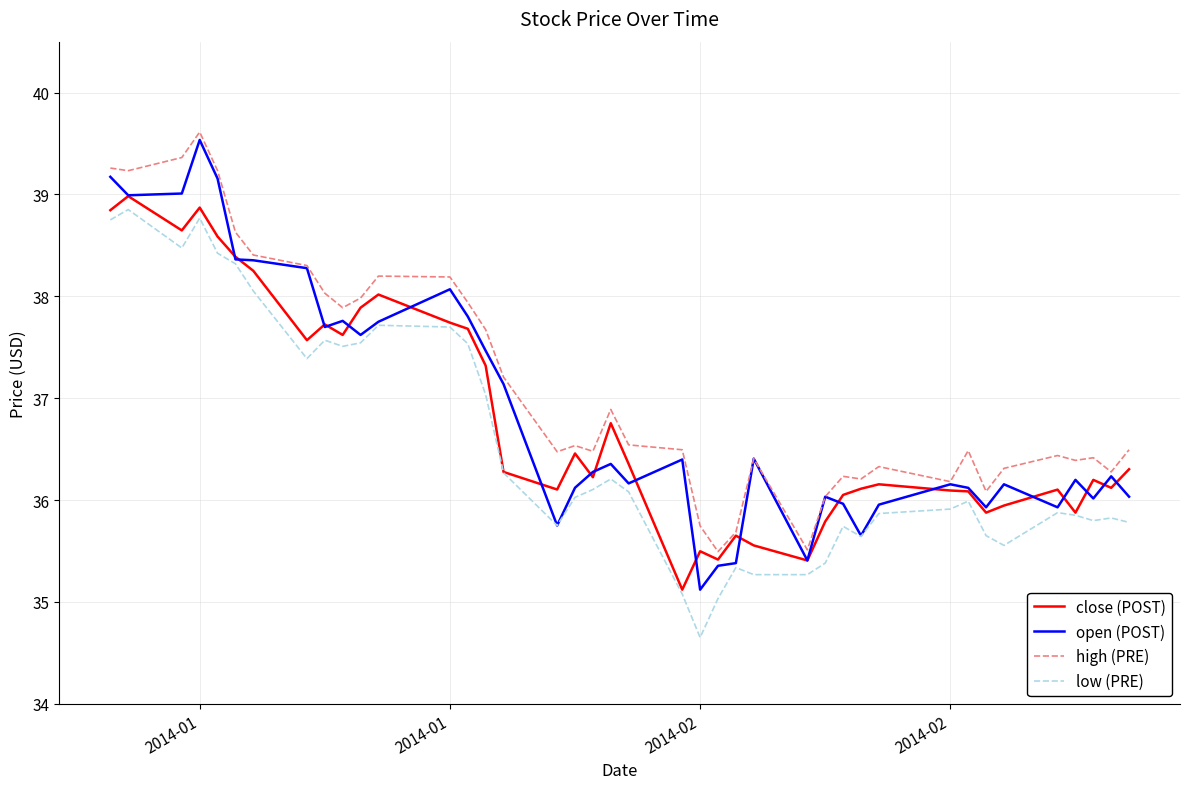

True or false: high (PRE) and low (PRE) intersect in this chart.

False